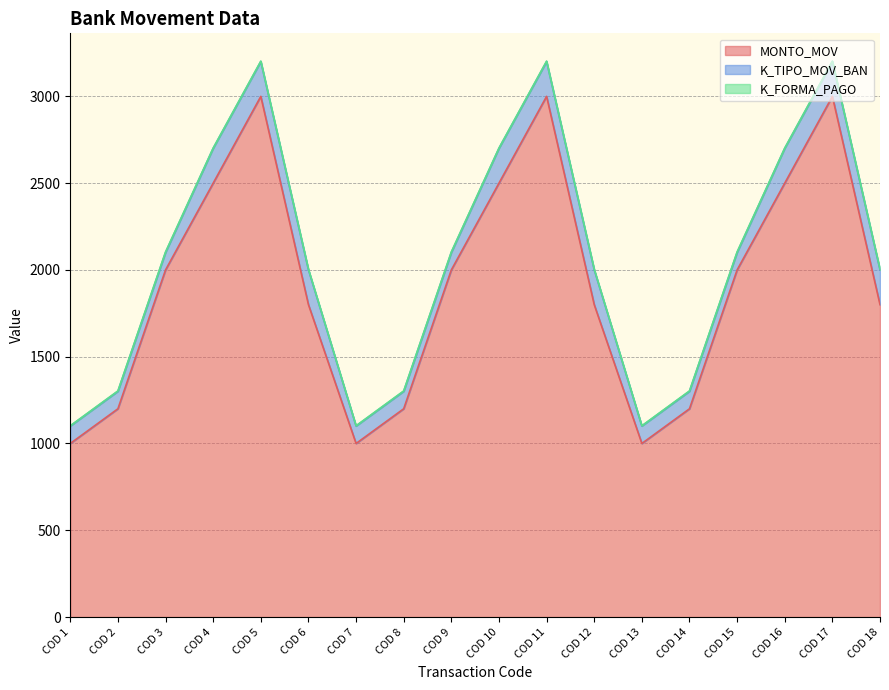

At which label does MONTO_MOV reach its minimum?

COD 1